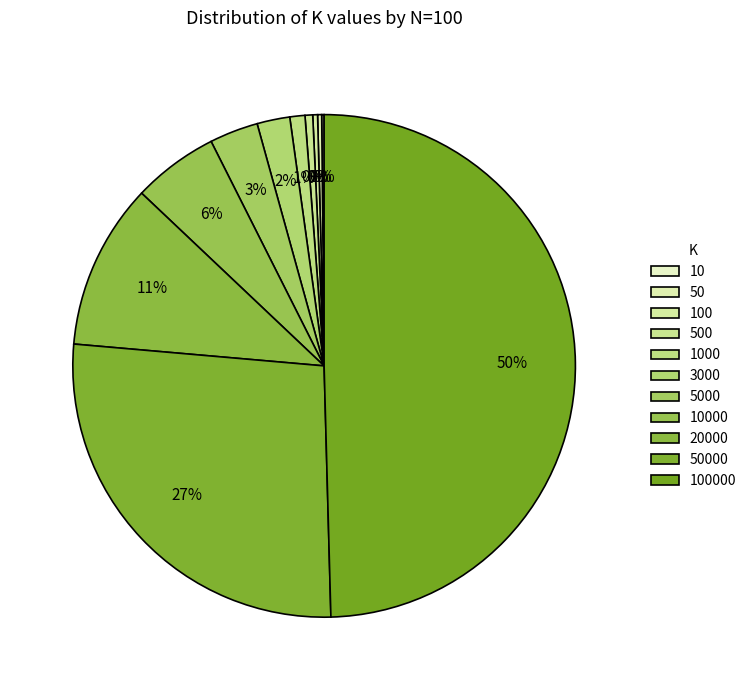

Which category has the biggest portion of the pie?

100000